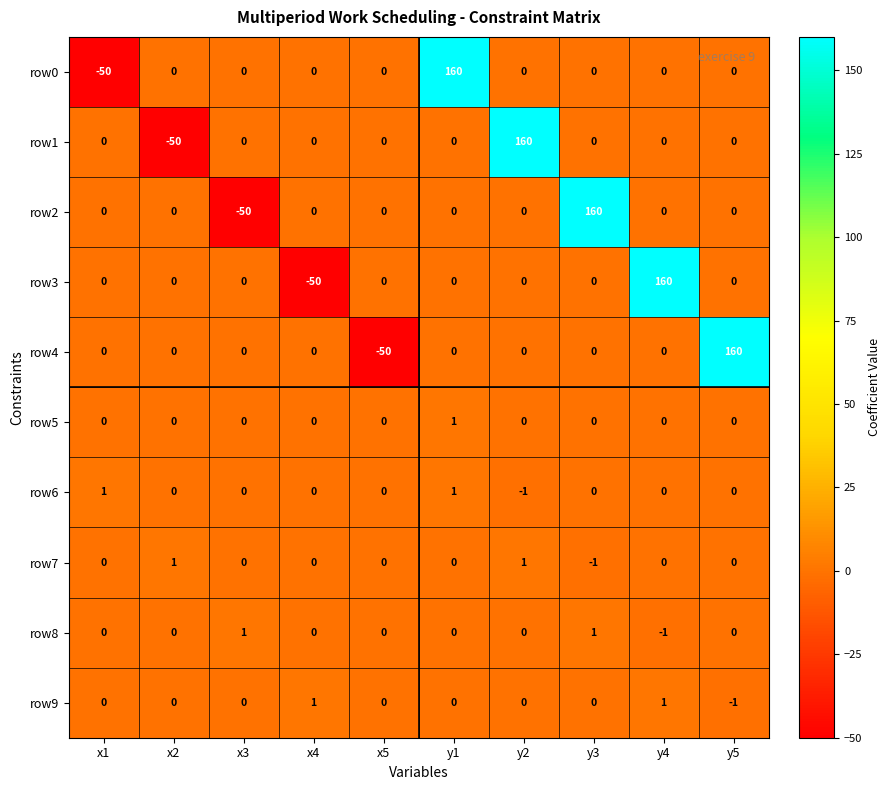

How many data points in row2 are less than 0?

1